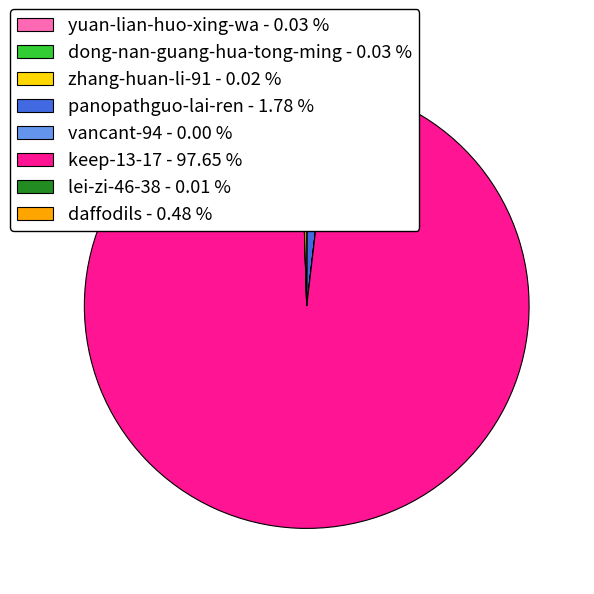

Is there a majority slice in this chart?

Yes